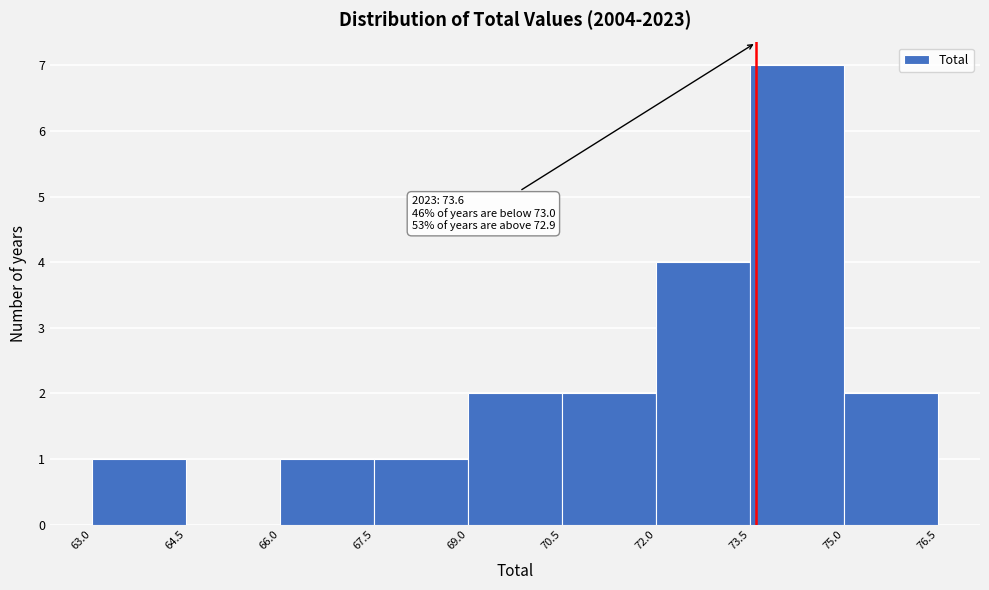

Over which range of the x-axis is the bar tallest?

73.5 to 75.0